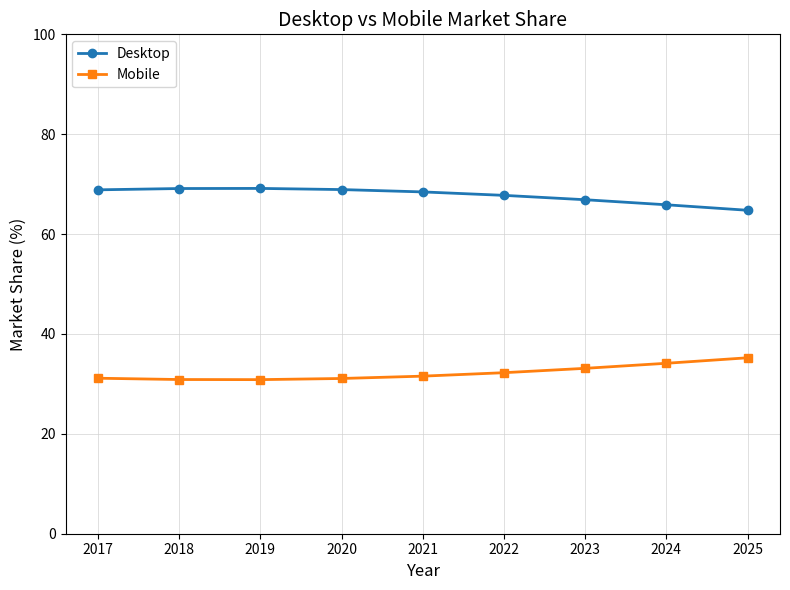

What is the lowest value of the Desktop series?

64.8